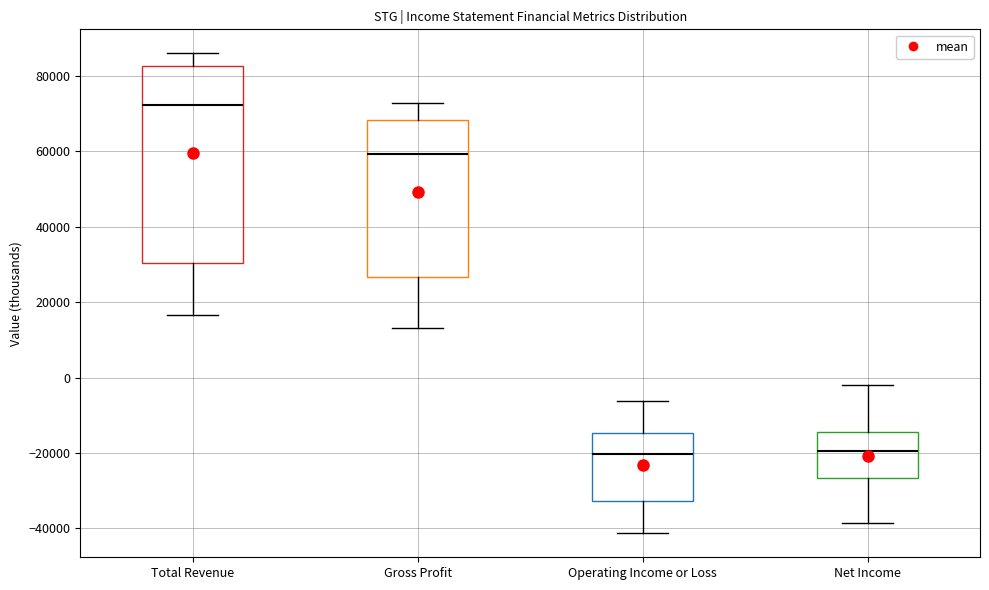

Where does the lower whisker of the box for Gross Profit end on the y-axis? The values are not printed on the chart, so give them approximately, as read against the axis.

14000